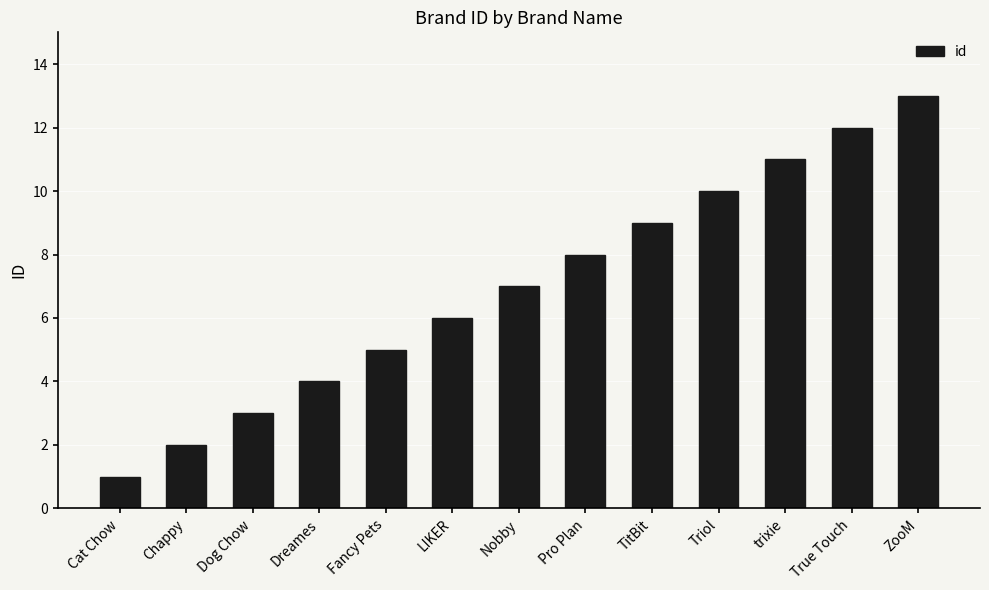

True or false: the data shows 2 at LIKER.

False